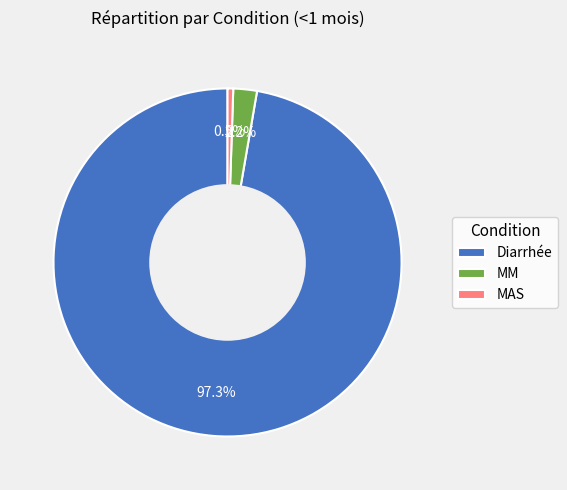

What percentage is the MM slice, to the nearest percent?

2%